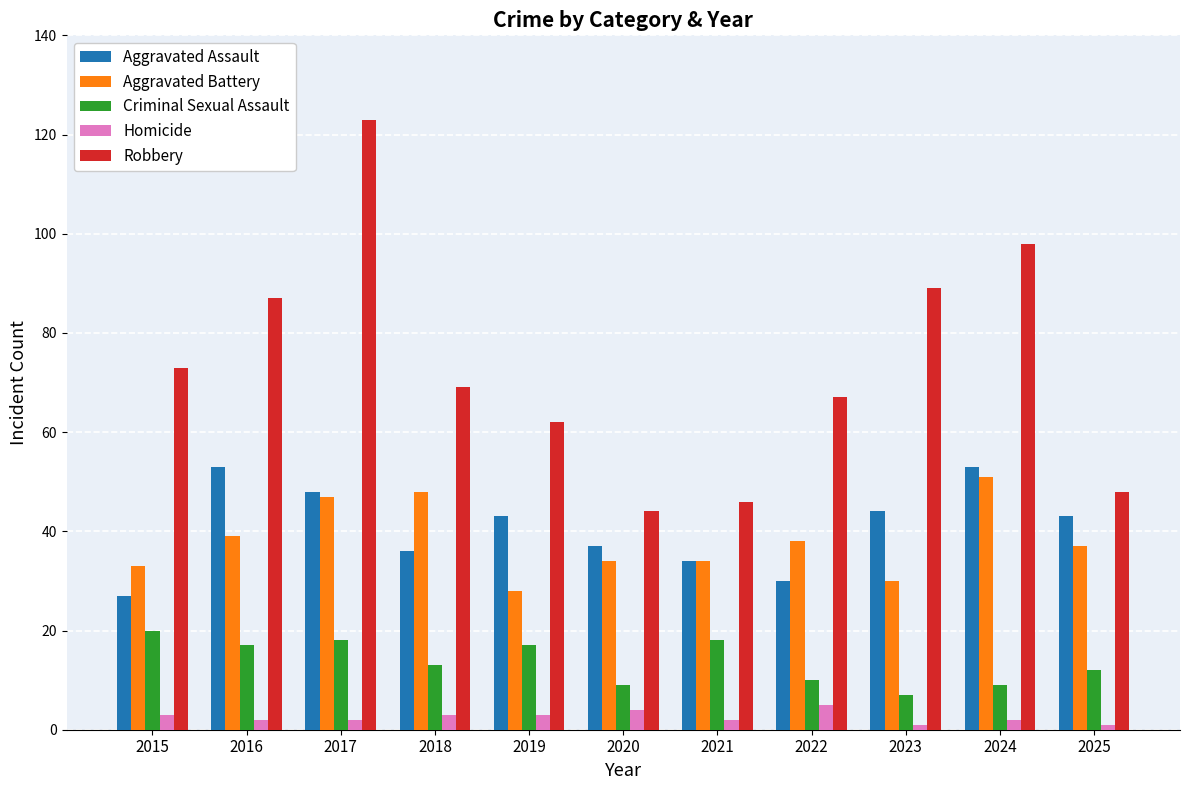

At which category is the sum across all series the highest?

2017